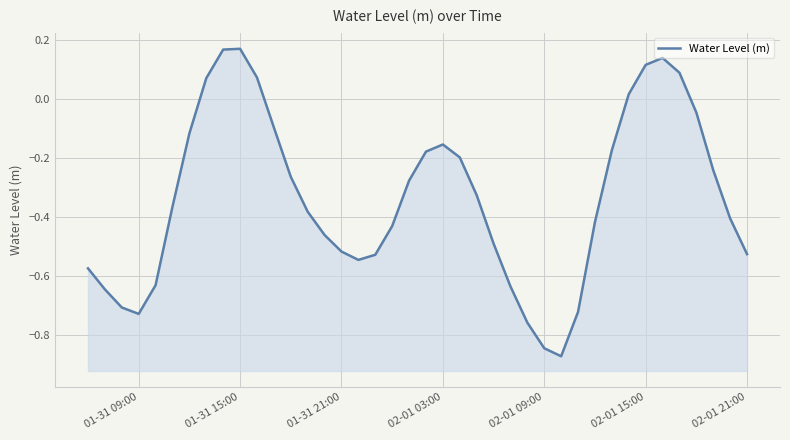

The value at 02-01 21:00 is -0.2. True or false?

False